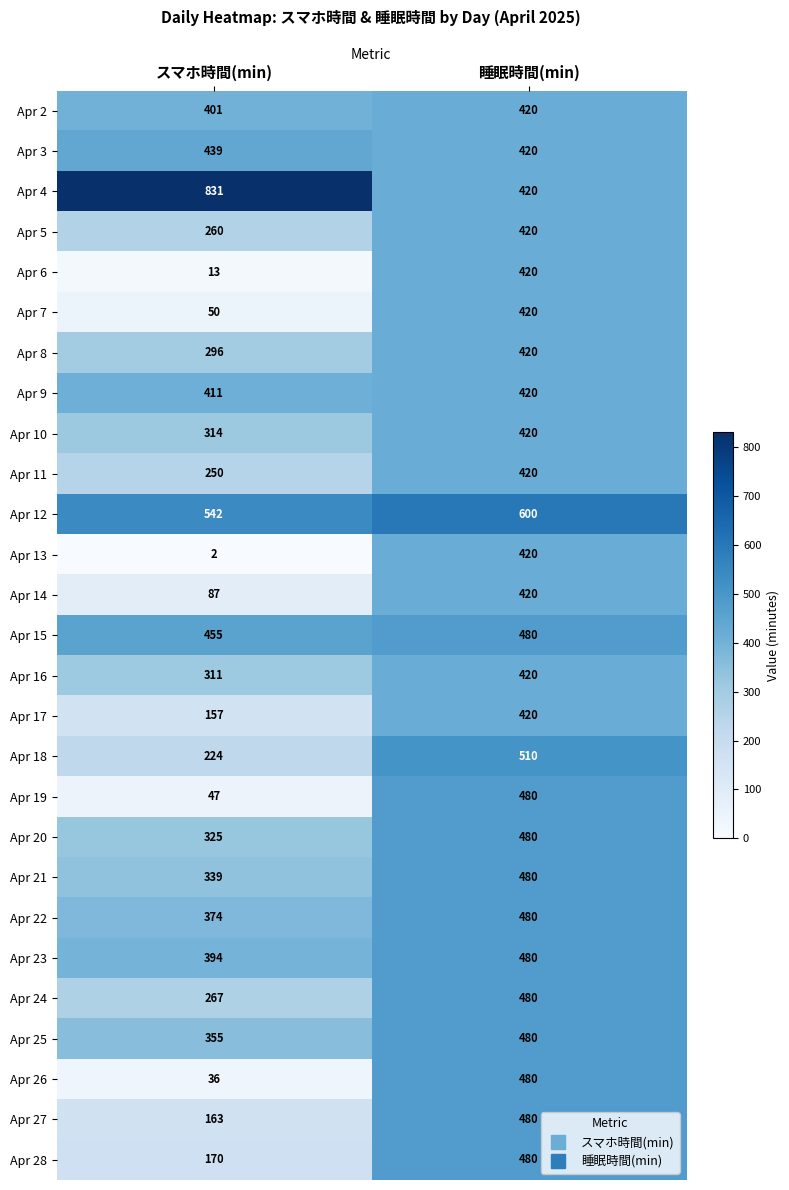

What is the total value across all series at 睡眠時間(min)?

12270